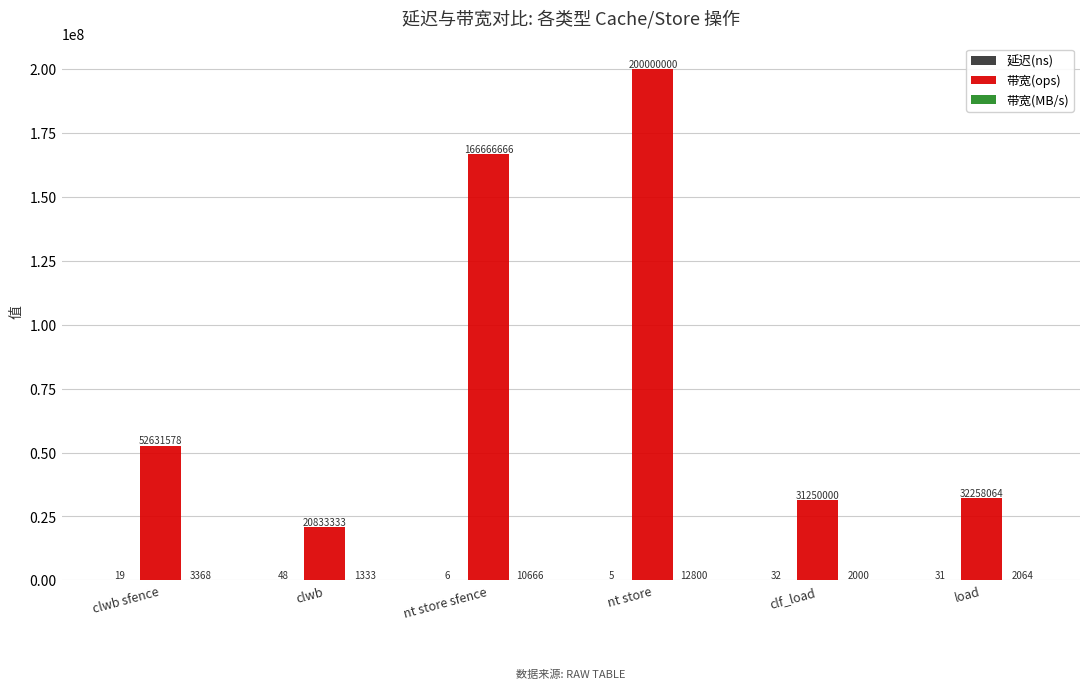

What is the maximum value for 带宽(ops)?

200000000